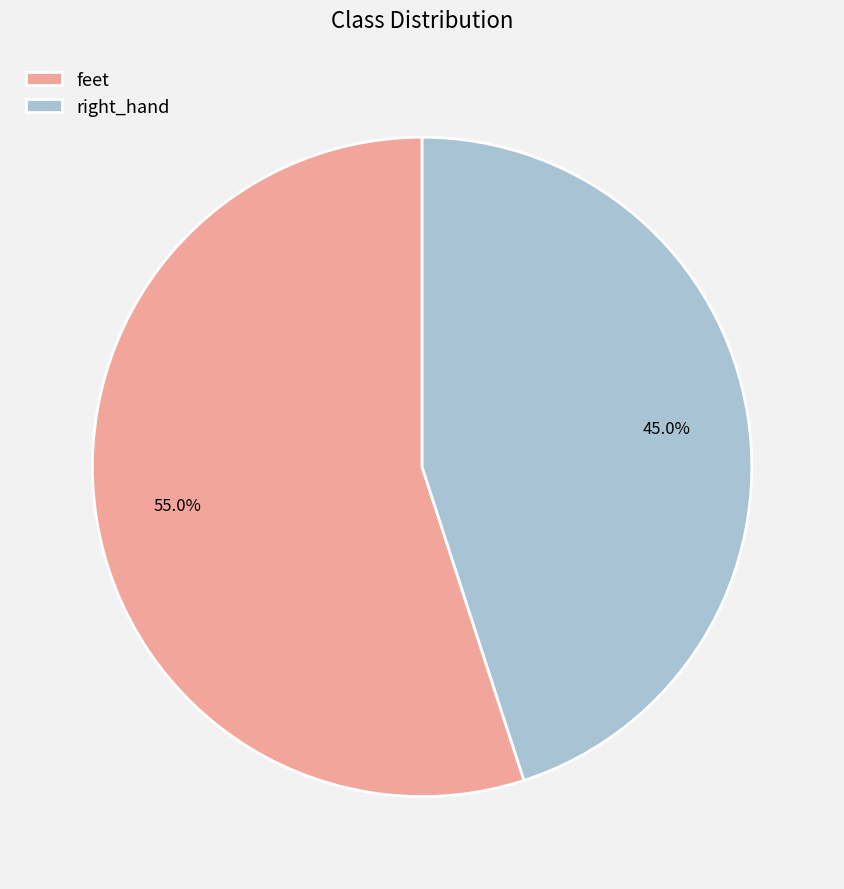

To the nearest percent, what is the difference between the largest and smallest slice percentages?

10%